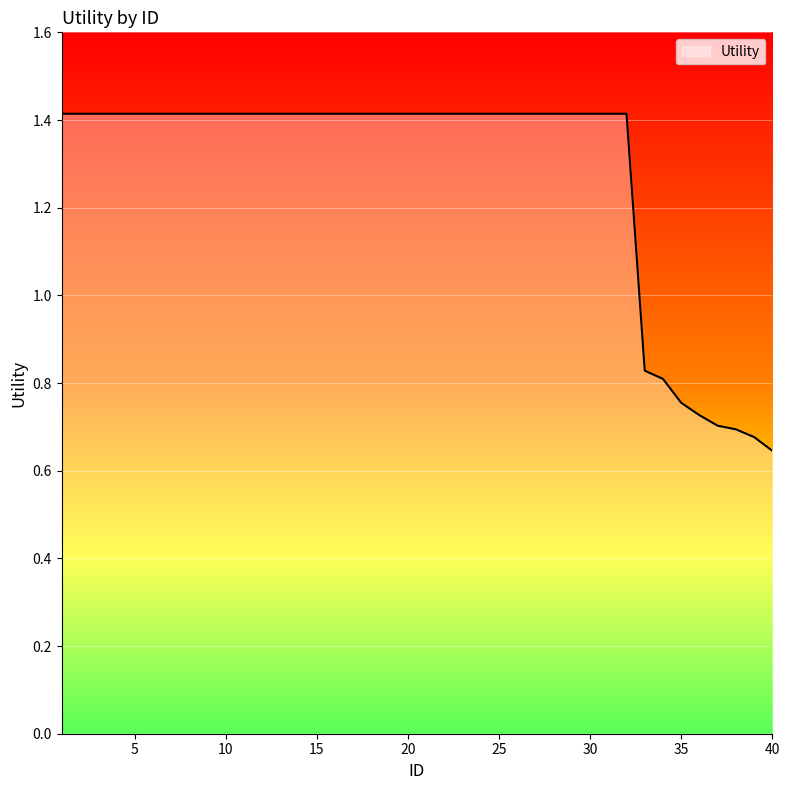

What is the maximum value shown in the chart?

1.4